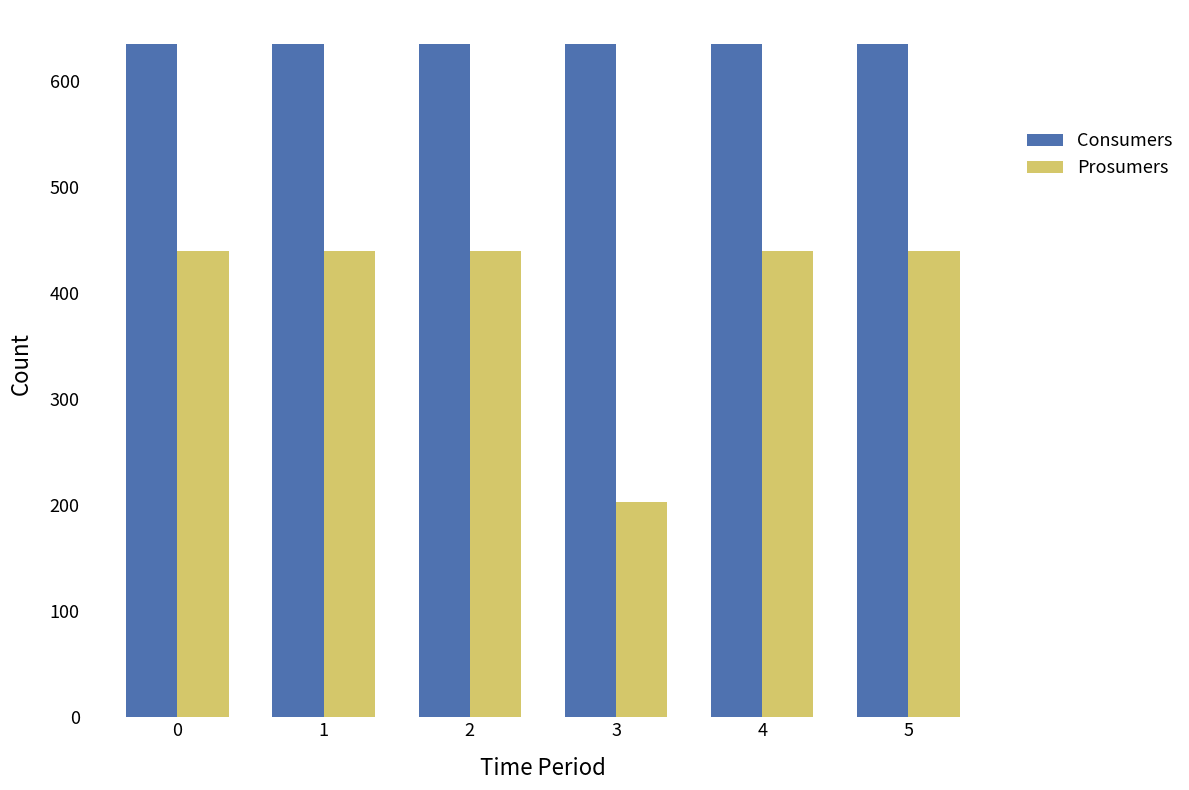

What is the highest value of the Prosumers series?

440